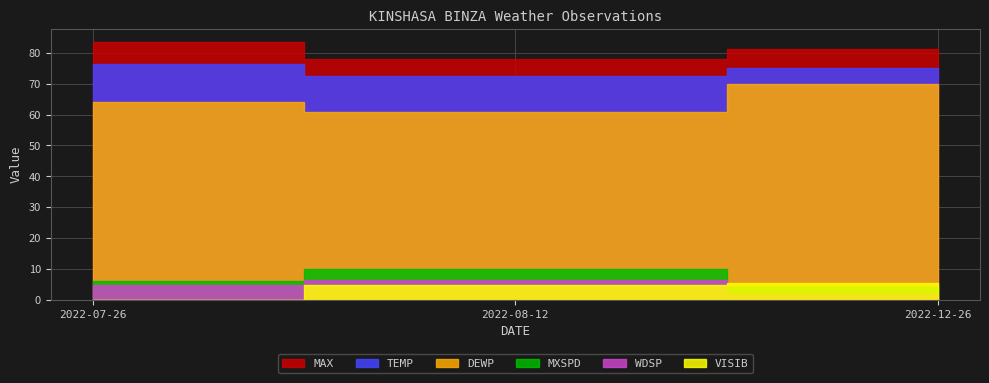

What position from the left is 2022-12-26?

3